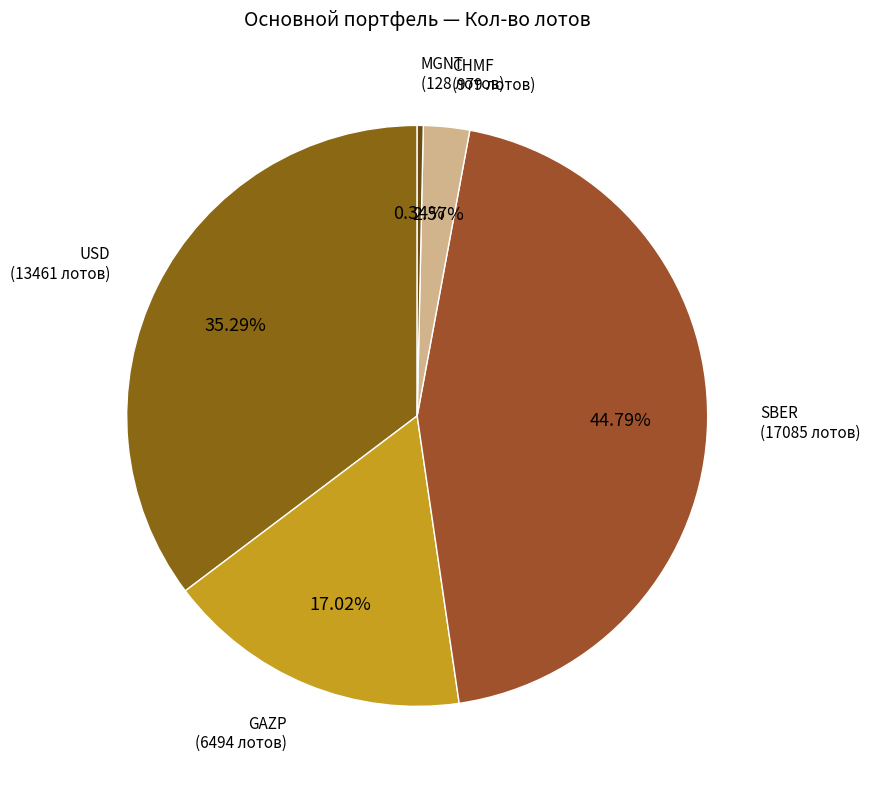

Count the number of slices in the pie.

5